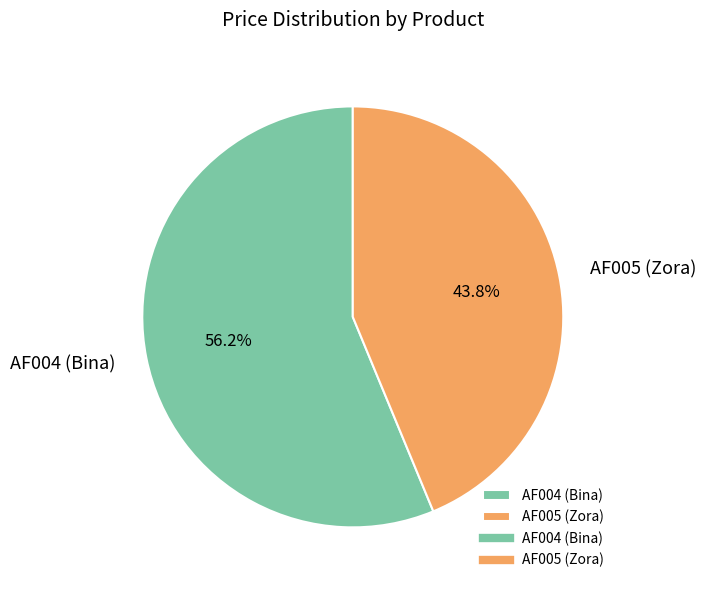

What is the smallest slice in the pie chart?

AF005 (Zora)